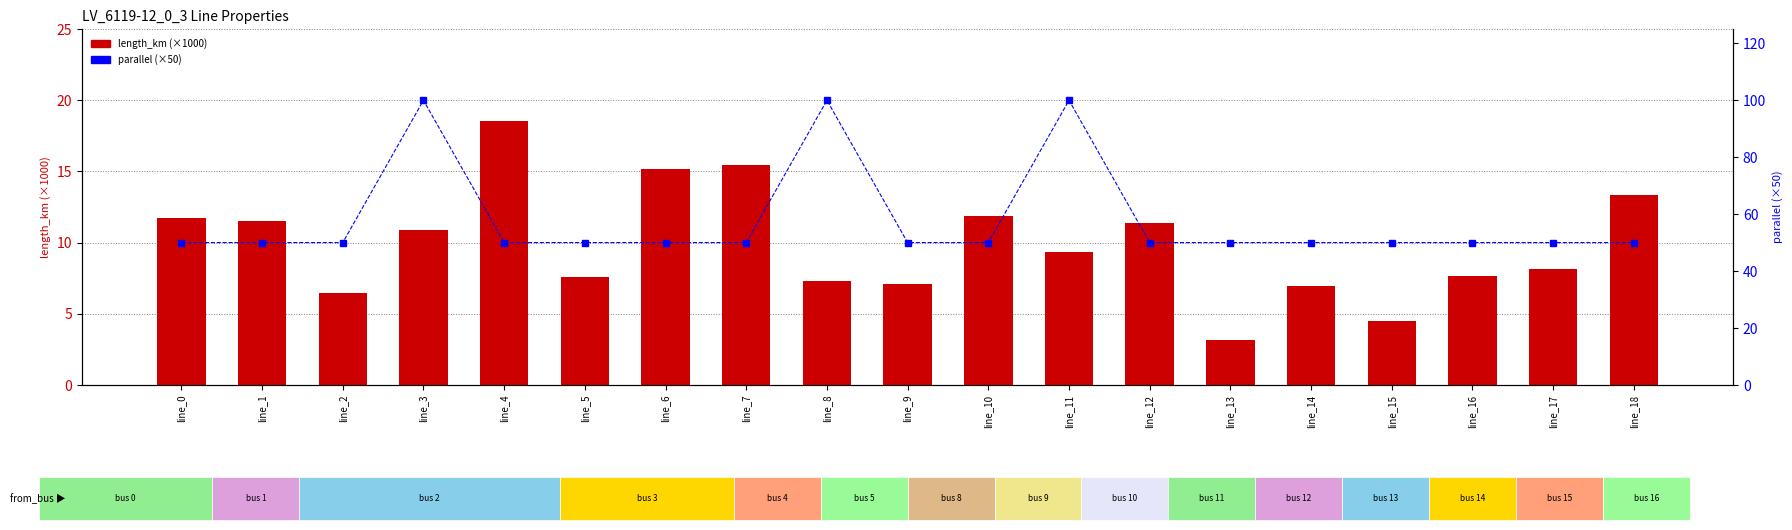

Reading left to right, extract all data points from this chart.

length_km (×1000): 11.7	11.5	6.5	10.9	18.5	7.6	15.2	15.4	7.3	7.1	11.8	9.3	11.4	3.1	6.9	4.5	7.7	8.2	13.3
parallel (×50): 50.0	50.0	50.0	100.0	50.0	50.0	50.0	50.0	100.0	50.0	50.0	100.0	50.0	50.0	50.0	50.0	50.0	50.0	50.0